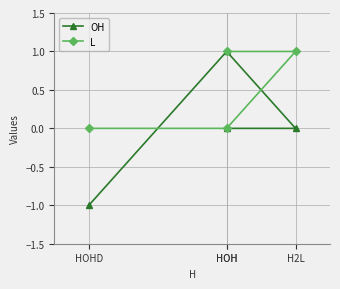

What is the difference between the maximum and second lowest values in the L series?

1